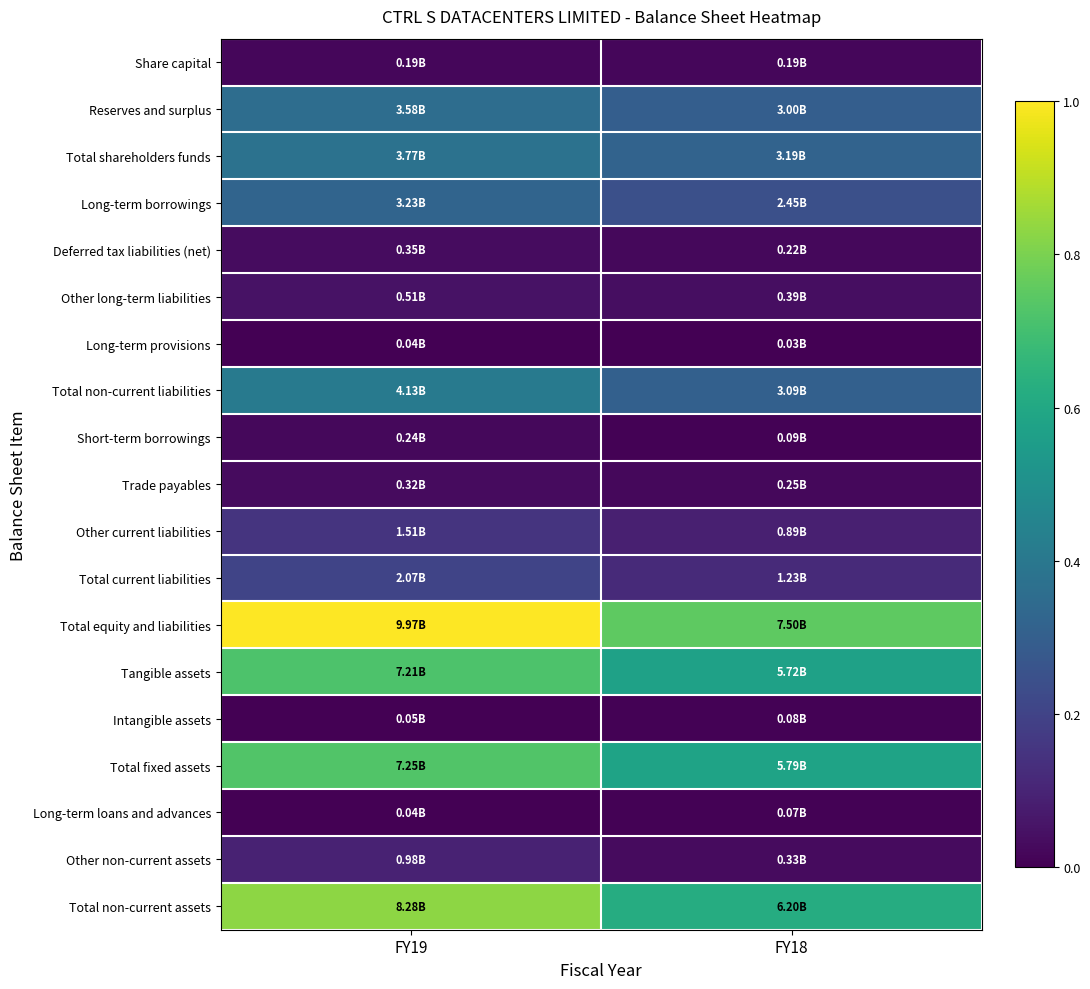

Rank the series at FY19 from lowest to highest value.

Long-term provisions, Long-term loans and advances, Intangible assets, Share capital, Short-term borrowings, Trade payables, Deferred tax liabilities (net), Other long-term liabilities, Other non-current assets, Other current liabilities, Total current liabilities, Long-term borrowings, Reserves and surplus, Total shareholders funds, Total non-current liabilities, Tangible assets, Total fixed assets, Total non-current assets, Total equity and liabilities